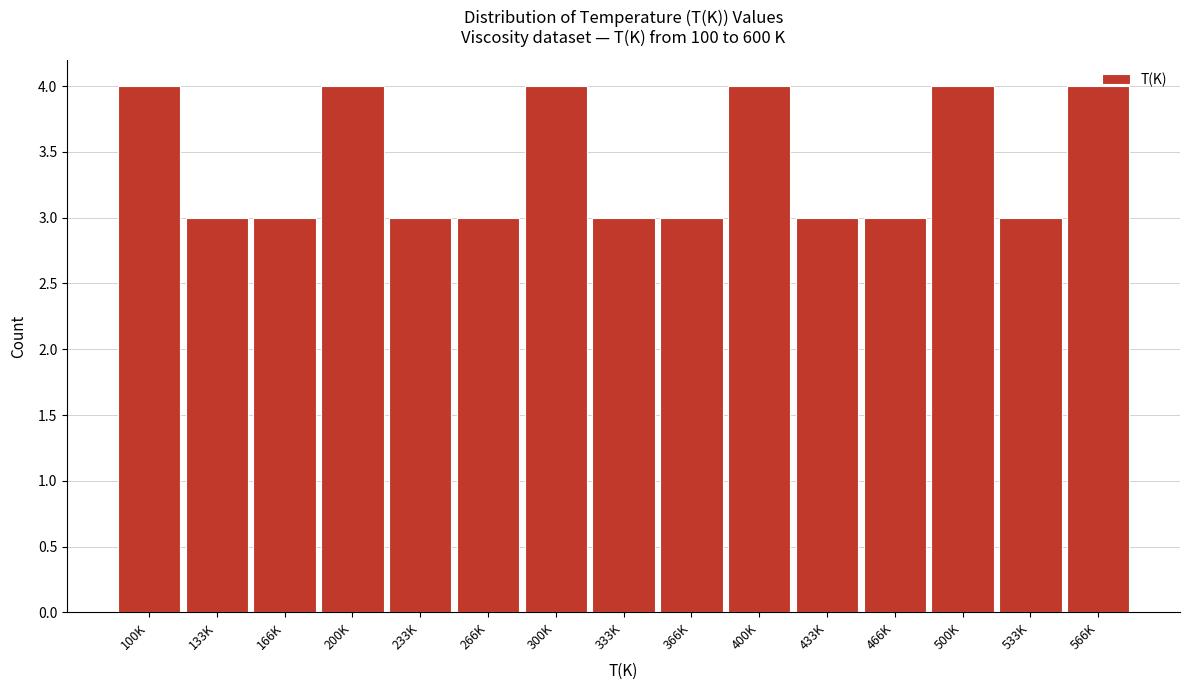

What is the sum of the values at 366K and 266K?

6